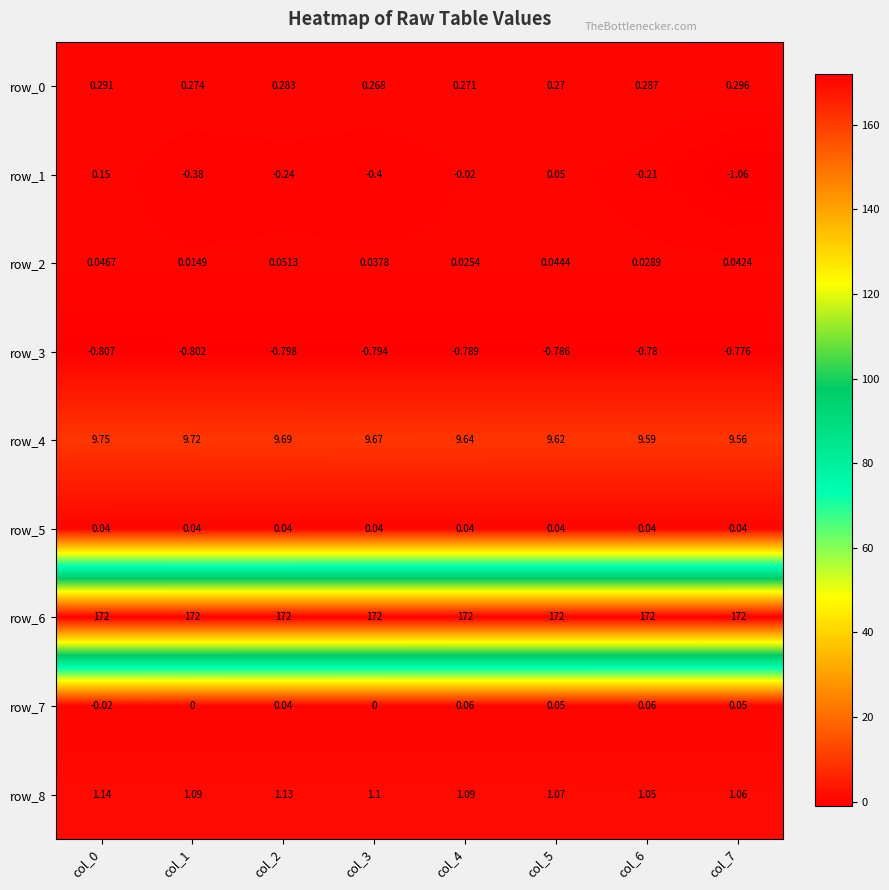

What is the sum of all row_4 values?

77.2